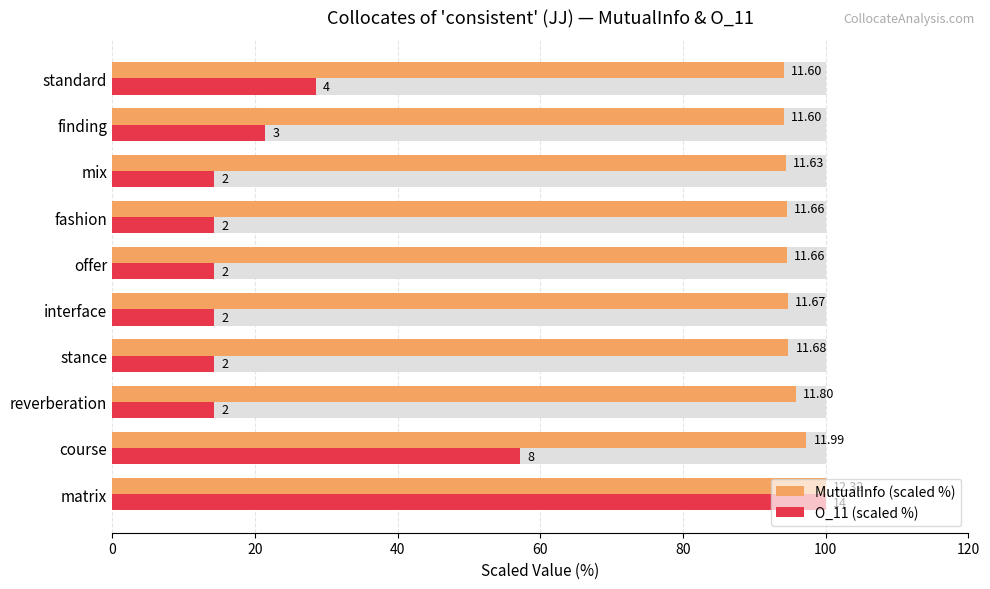

True or false: MutualInfo (scaled %) has a value of 94.7 at interface.

True